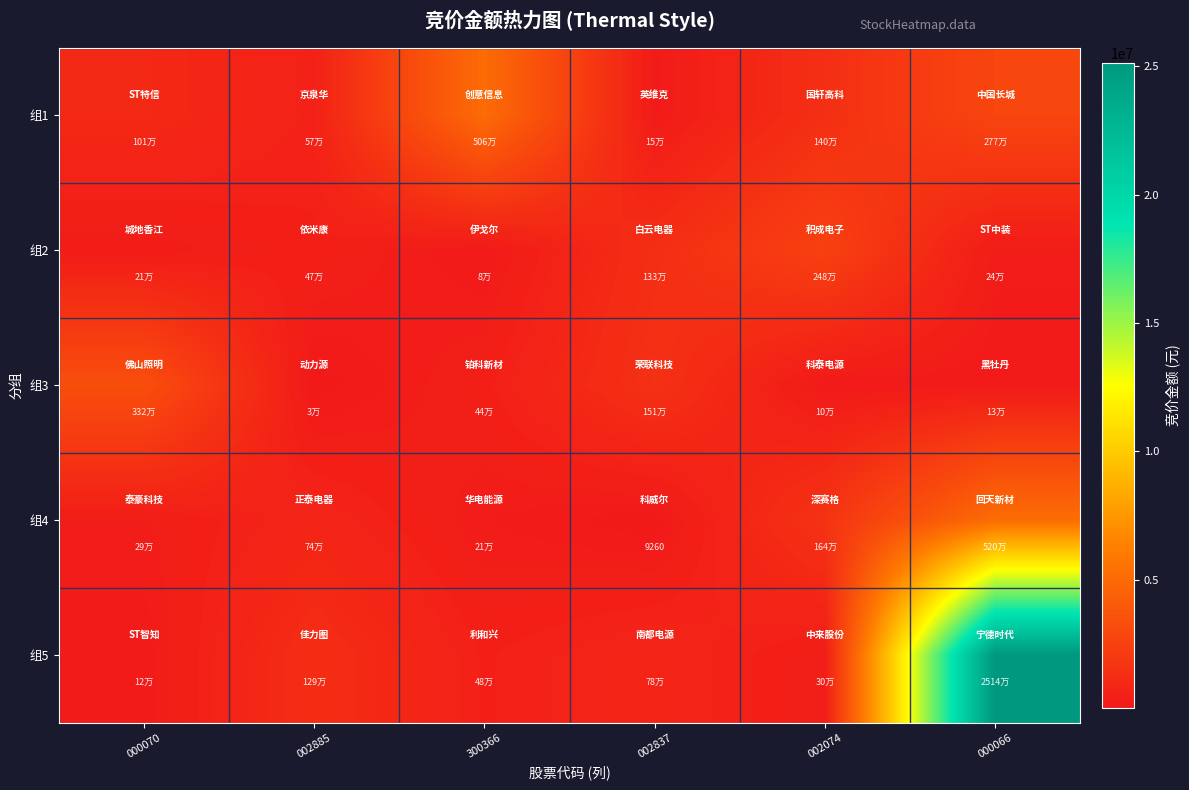

What is the greatest value displayed?

25136192